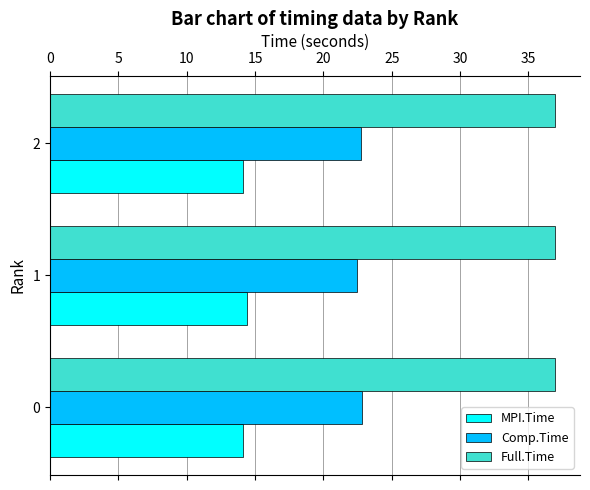

Rank the series by their maximum value, from lowest to highest.

MPI.Time, Comp.Time, Full.Time